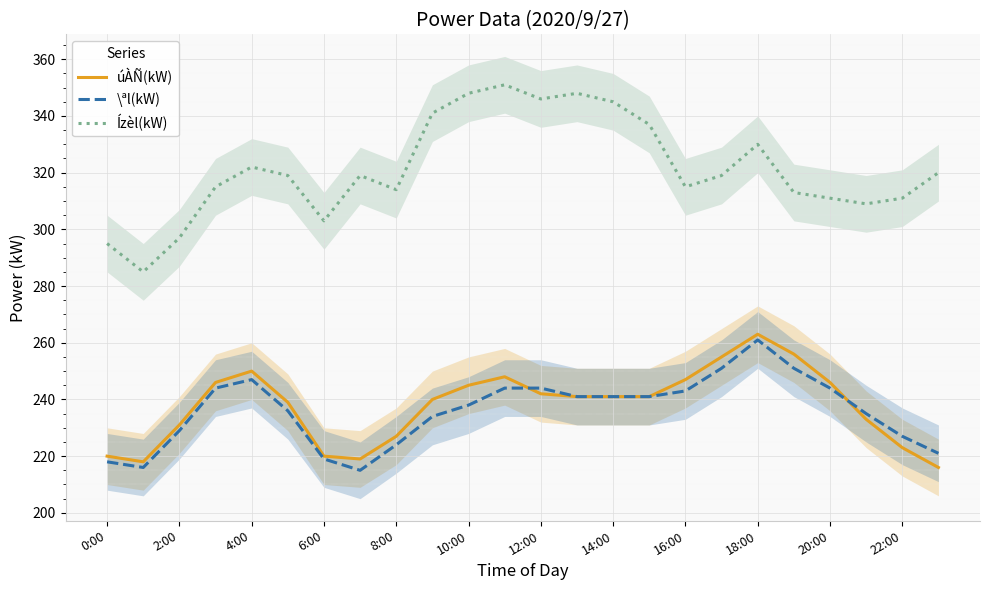

Is this an area chart (filled region under the line)?

No